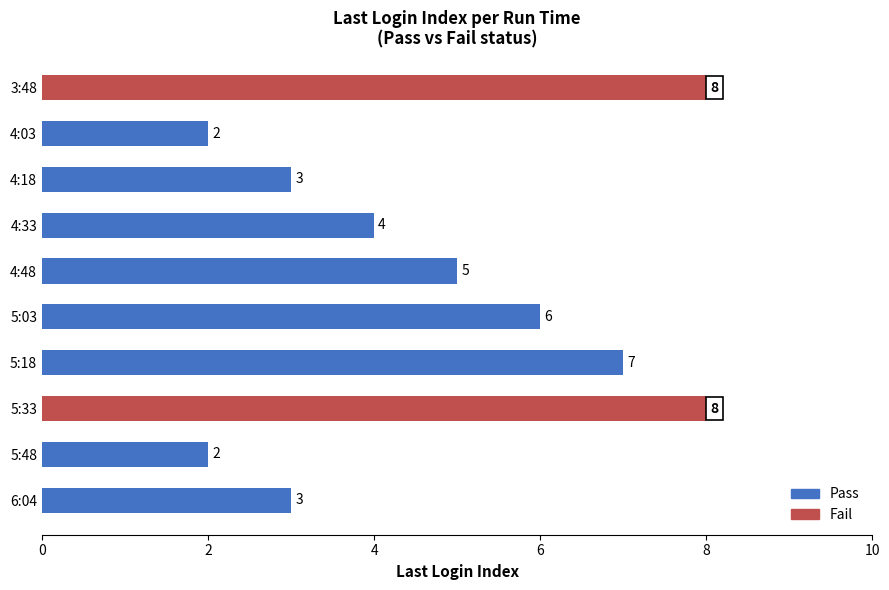

What position from the top is 4:48?

5